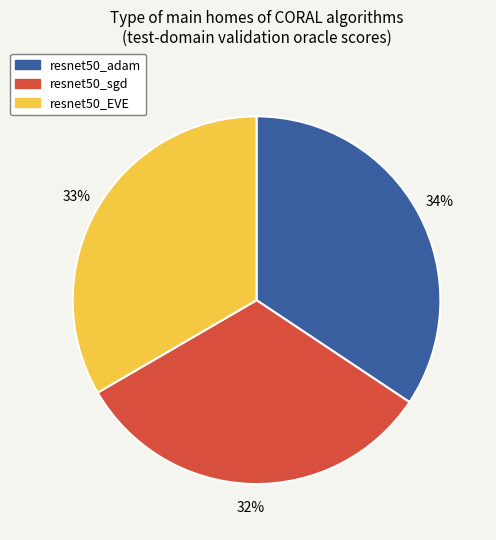

Is there a majority slice in this chart?

No